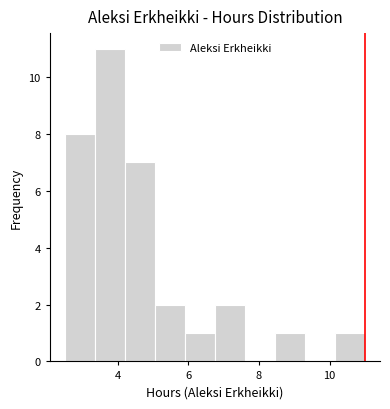

How tall is the bar that spans 8.45 to 9.30 on the x-axis? Neither the bar edges nor the heights are printed on the chart, so give them approximately, as read against the axes.

1